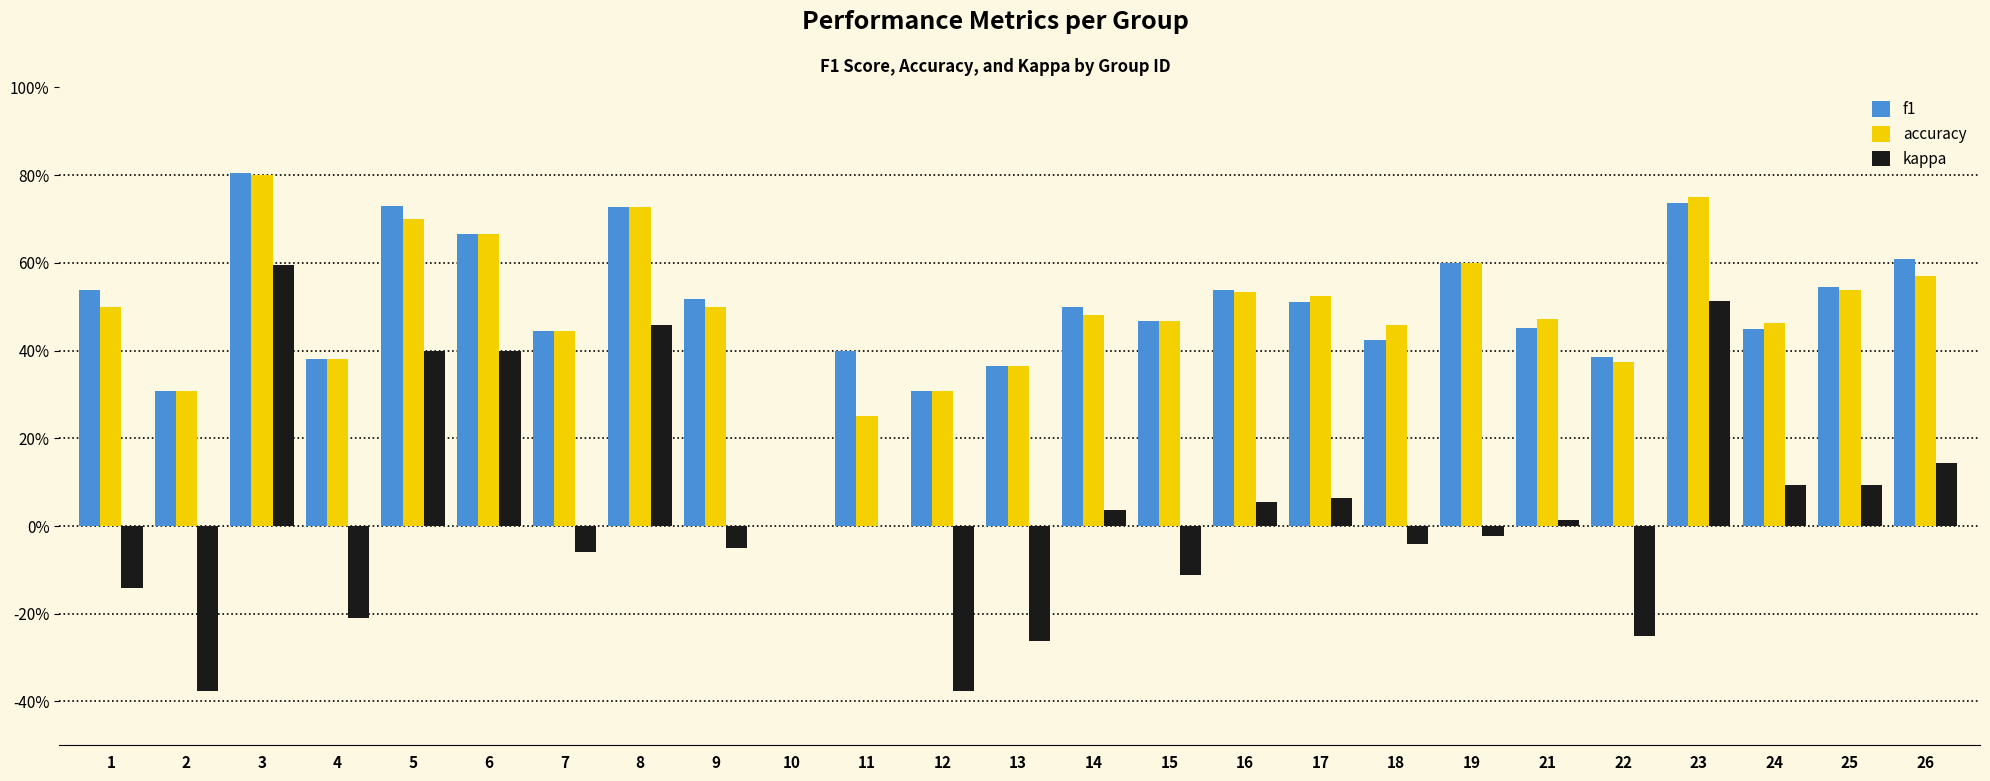

Reading left to right, list all the values displayed in this chart.

f1: 0.5	0.3	0.8	0.4	0.7	0.7	0.4	0.7	0.5	0.0	0.4	0.3	0.4	0.5	0.5	0.5	0.5	0.4	0.6	0.5	0.4	0.7	0.4	0.5	0.6
accuracy: 0.5	0.3	0.8	0.4	0.7	0.7	0.4	0.7	0.5	0.0	0.2	0.3	0.4	0.5	0.5	0.5	0.5	0.5	0.6	0.5	0.4	0.8	0.5	0.5	0.6
kappa: -0.1	-0.4	0.6	-0.2	0.4	0.4	-0.1	0.5	-0.0	0.0	0.0	-0.4	-0.3	0.0	-0.1	0.1	0.1	-0.0	-0.0	0.0	-0.2	0.5	0.1	0.1	0.1